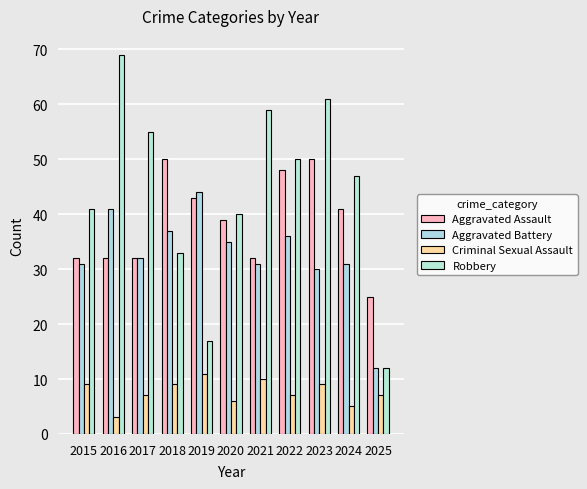

Count the Criminal Sexual Assault values in the range 6 to 9.

7